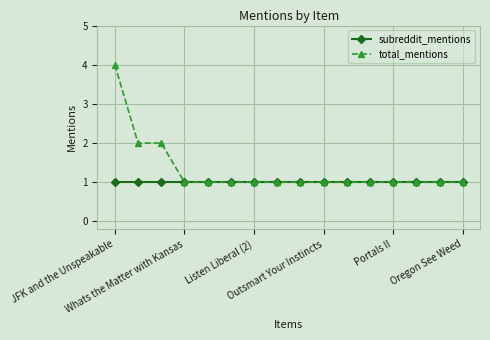

What is the value of the total_mentions point at the 9th from the left?

1